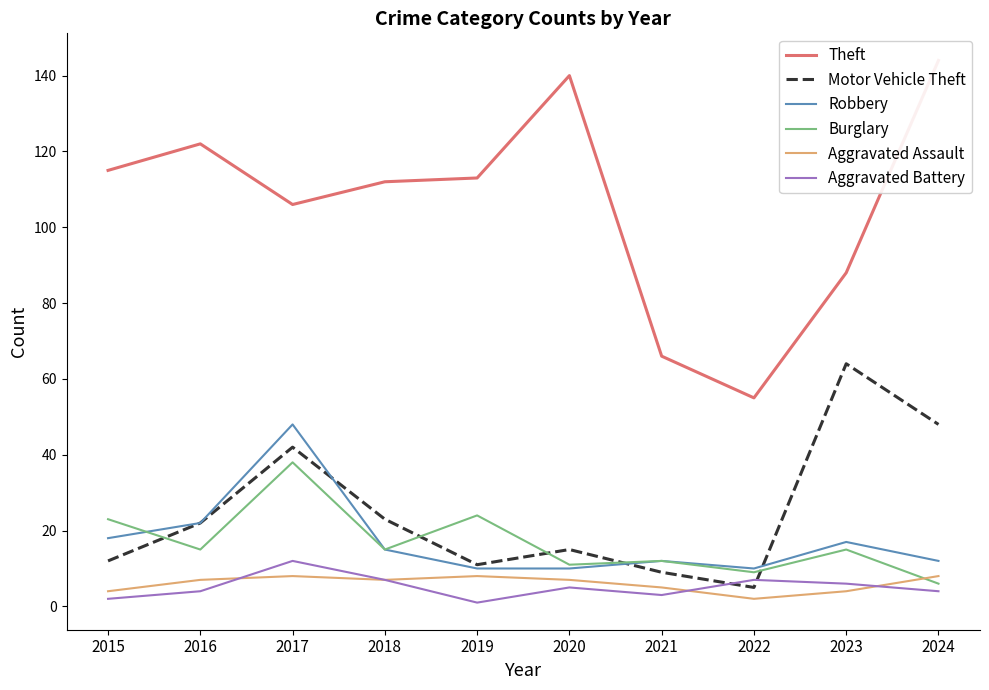

What is the value of the Aggravated Battery point at the 6th from the left?

5